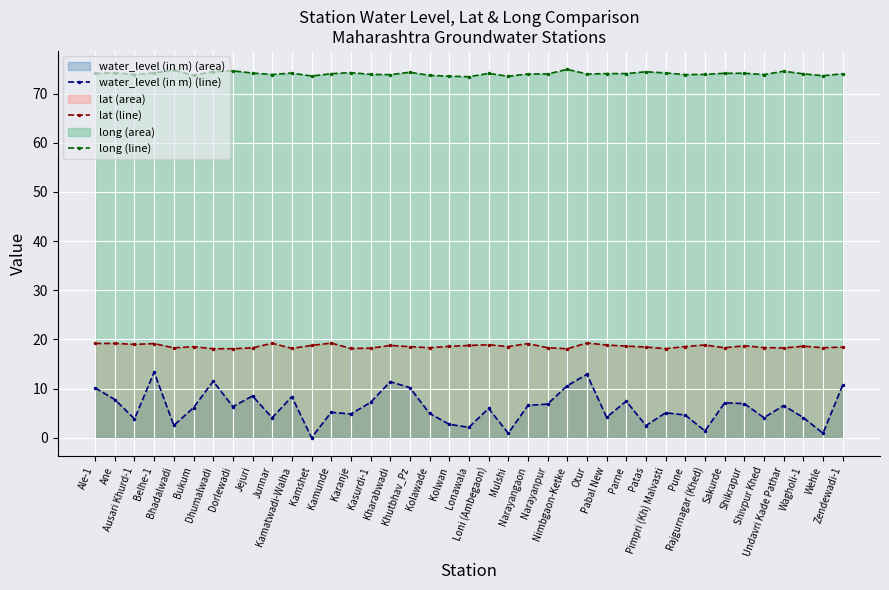

Rank the categories by long (line) value from highest to lowest.

Nimbgaon-Ketke, Bhadalwadi, Dorlewadi, Undavri Kade Pathar, Dhumalwadi, Patas, Khutbhav_Pz, Karanje, Ane, Belhe-1, Pimpri (Kh) Malvasti, Jejuri, Kamatwadi-Walha, Shikrapur, Sakurde, Loni (Ambegaon), Ale-1, Pabal New, Parne, Kamunde, Zendewadi-1, Wagholi-1, Narayangaon, Narayanpur, Otur, Kasurdi-1, Rajgurnagar (Khed), Junnar, Ausari Khurd-1, Pune, Shivpur Khed, Kharabwadi, Bukum, Kolawade, Wehle, Kamshet, Kolwan, Mulshi, Lonawala